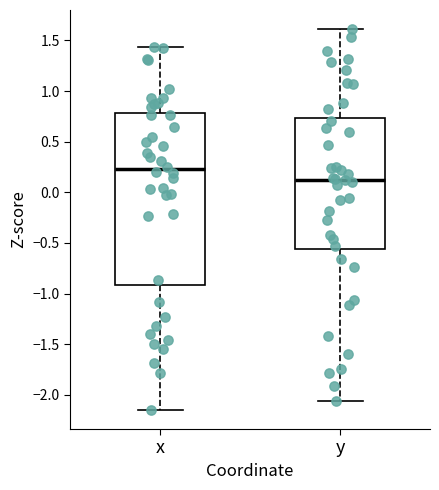

Reading left to right, transcribe this box plot: for each box, give where its median line is, the range the box spans, and where its two whiskers end, as read against the y-axis. The values are not printed on the chart, so give them approximately, as read against the axis.

x: median 0.25, box -0.90 to 0.80, whiskers -2.15 to 1.45
y: median 0.15, box -0.55 to 0.75, whiskers -2.05 to 1.60